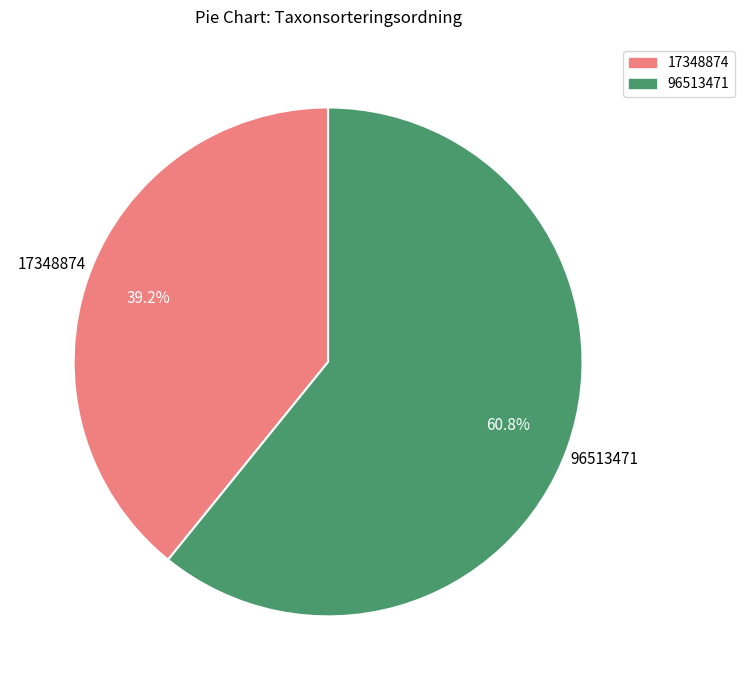

To the nearest percent, what portion does 96513471 represent?

61%